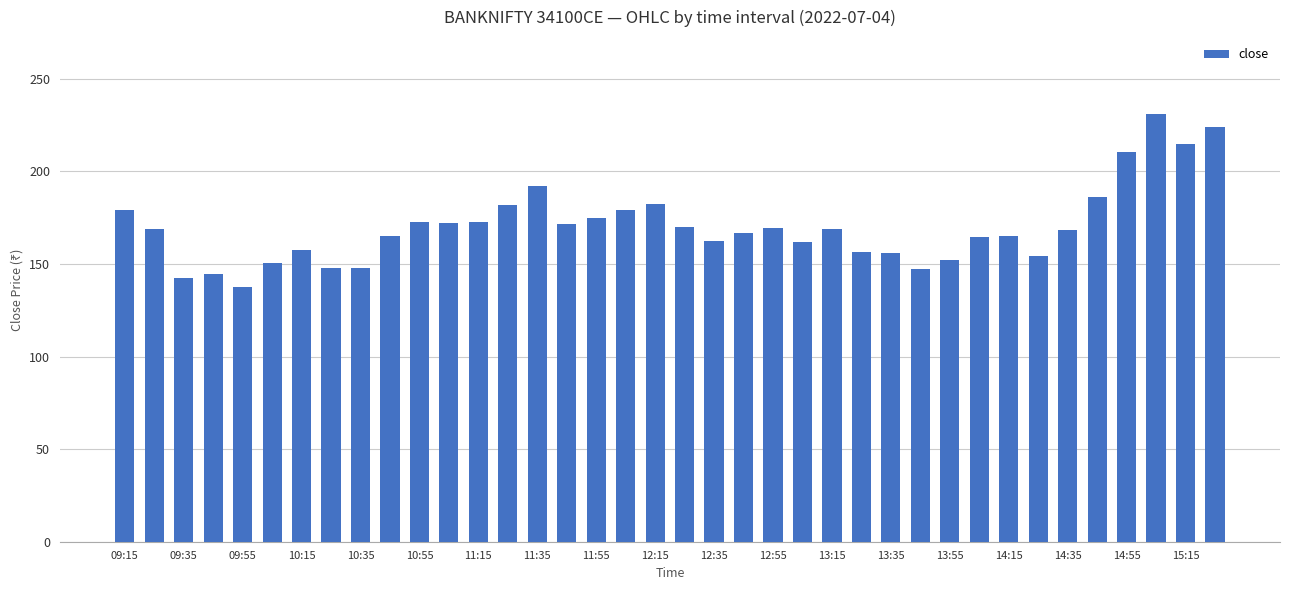

What is the value of the 35th bar from the left?

210.7